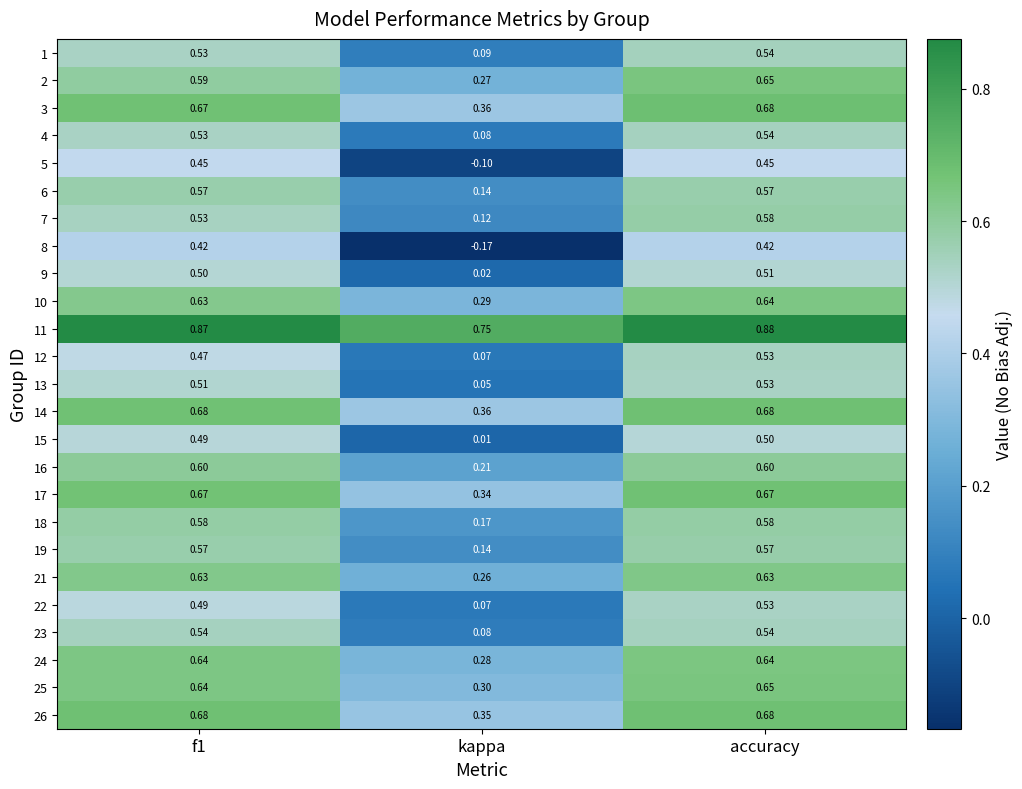

At which category does the chart reach its minimum across all series?

kappa